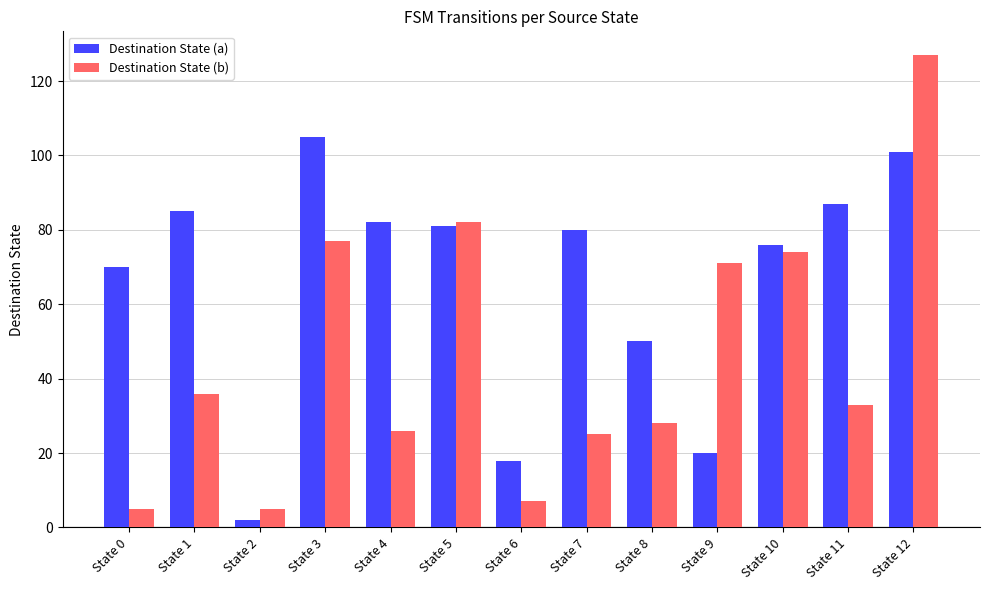

At which category is the sum across all series the highest?

State 12